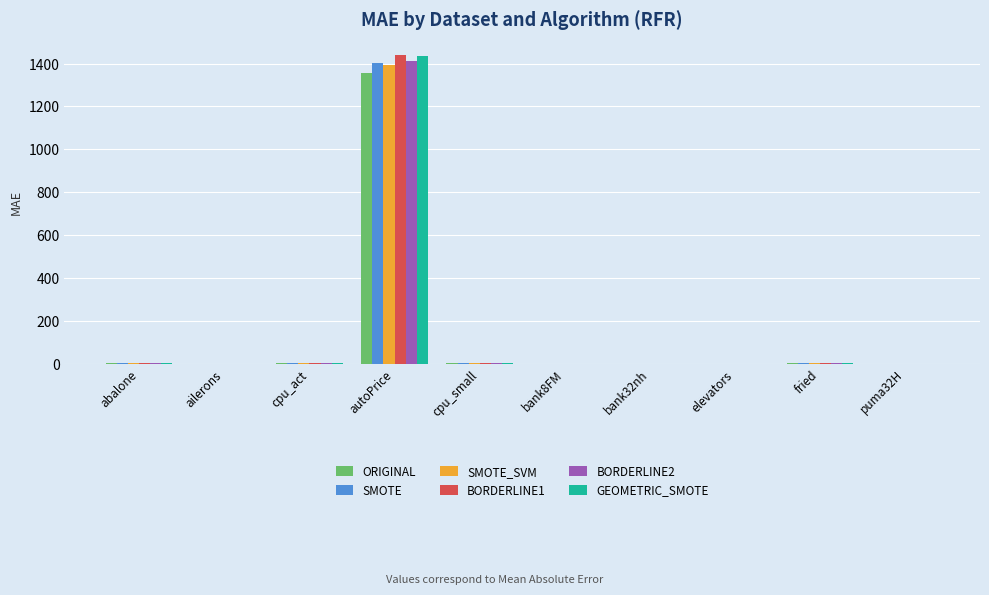

How many groups of bars are there?

10